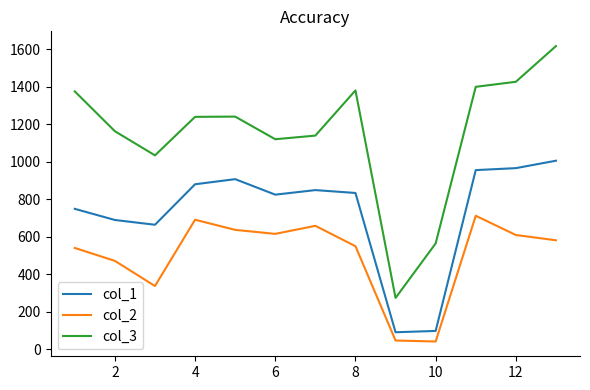

Which series has the widest spread of values?

col_3